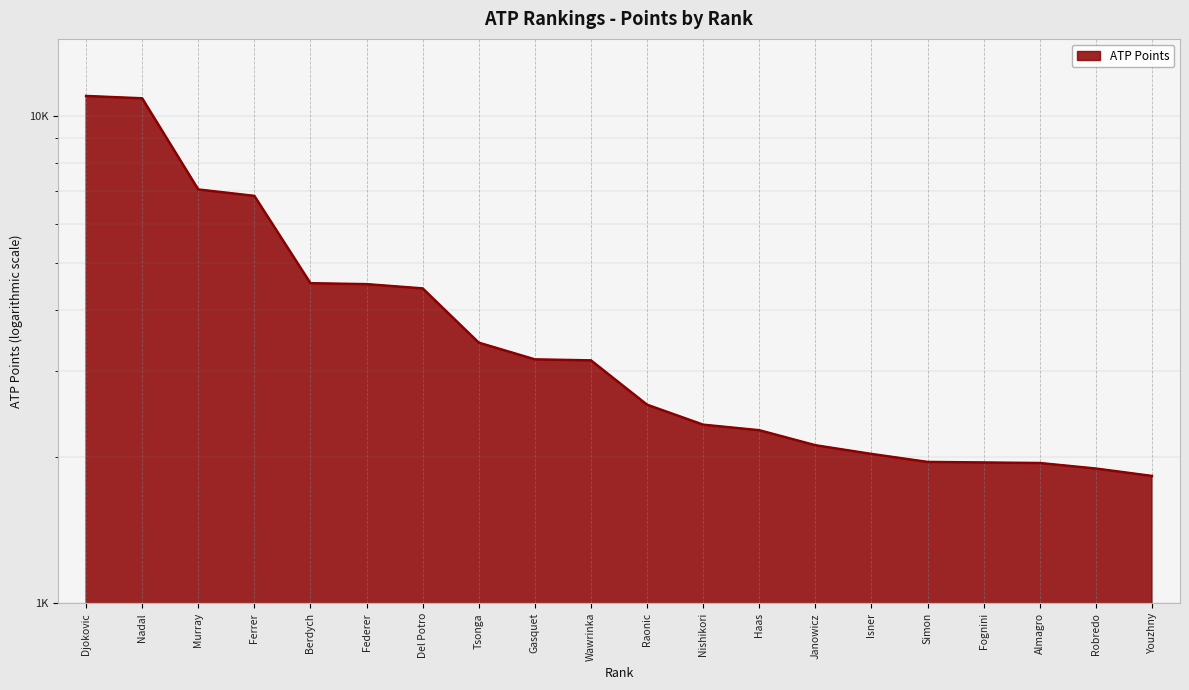

Where is the data nearest to the value 6402?

Ferrer